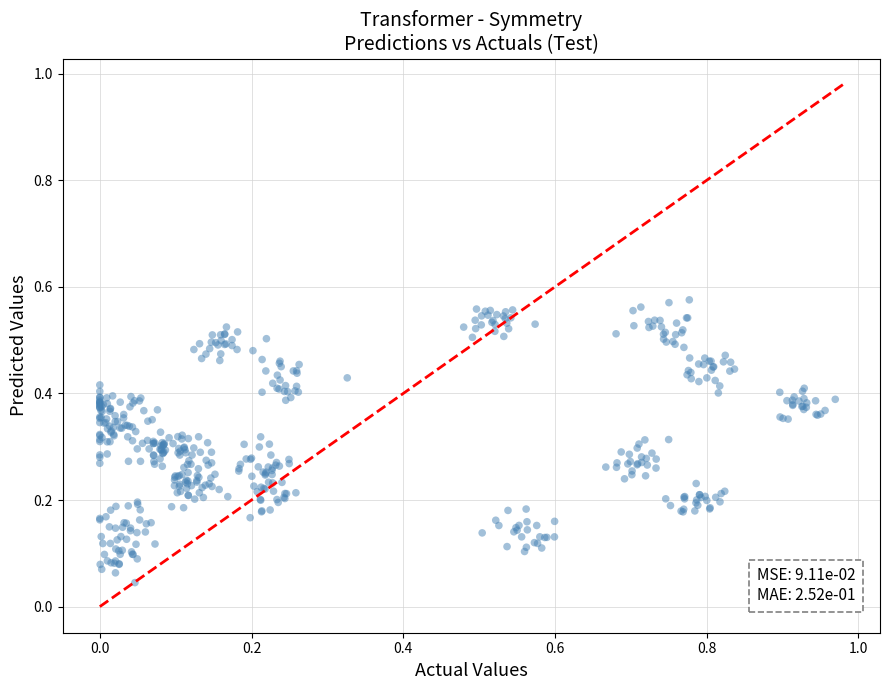

What is the range of X values (max minus min)?

1.0